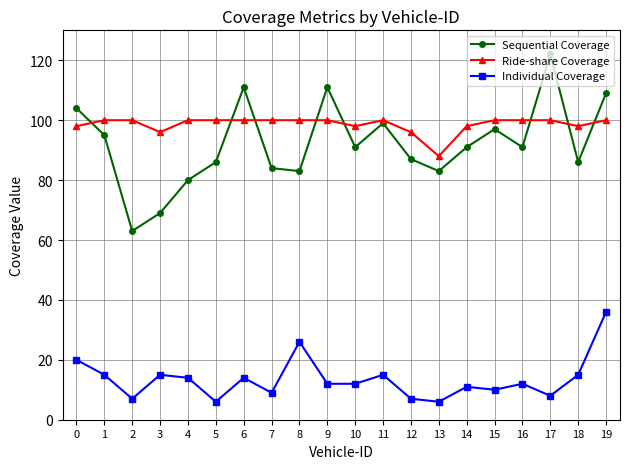

Which category has the highest value across all series?

17